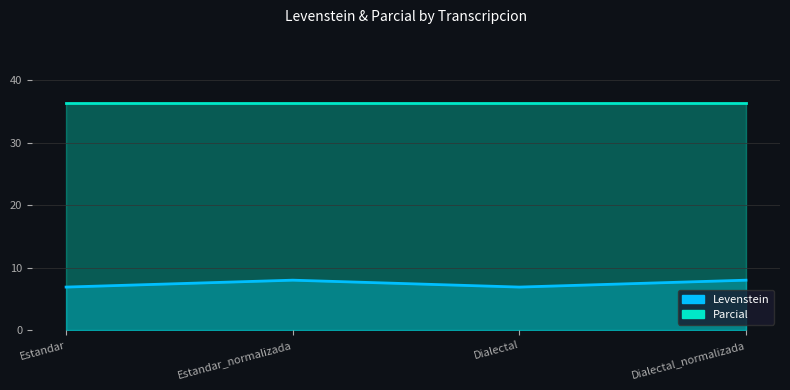

The chart shows a value of 2.9 at Estandar_normalizada. True or false?

False